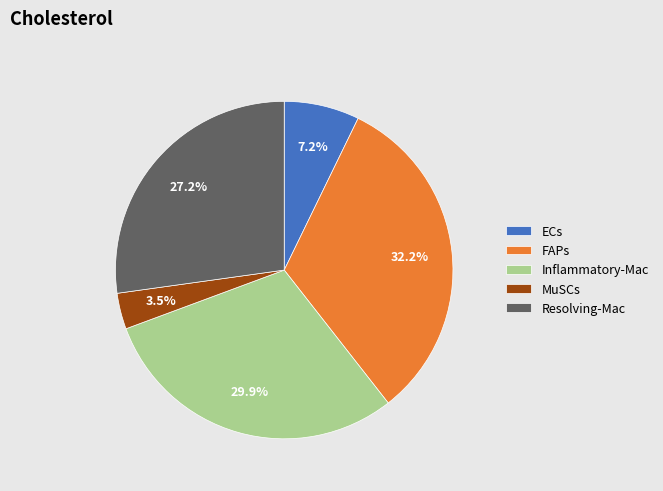

Is FAPs the majority of the pie?

No